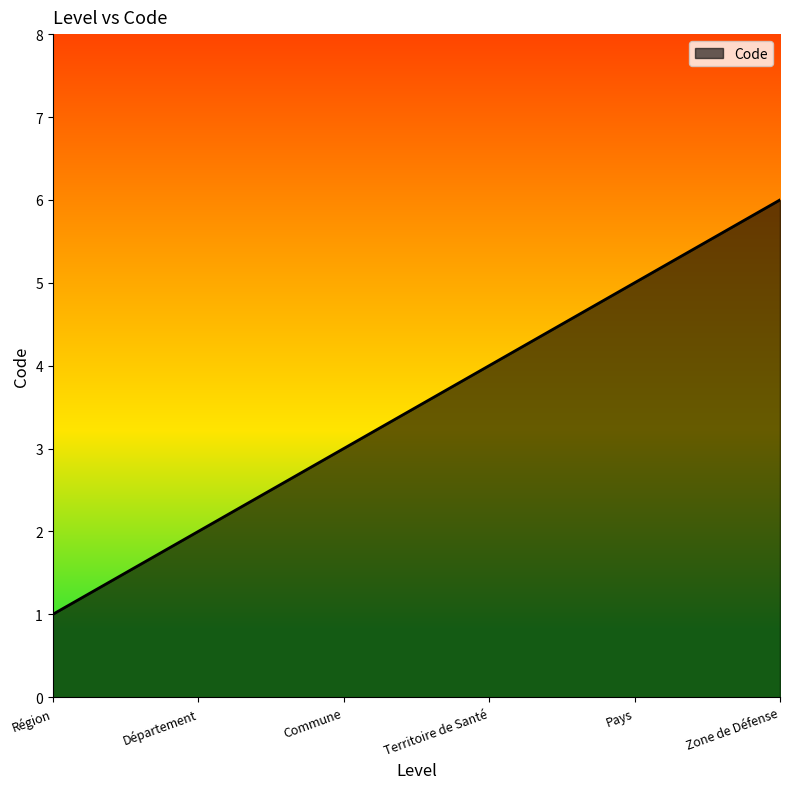

True or false: the data shows 8 at Pays.

False